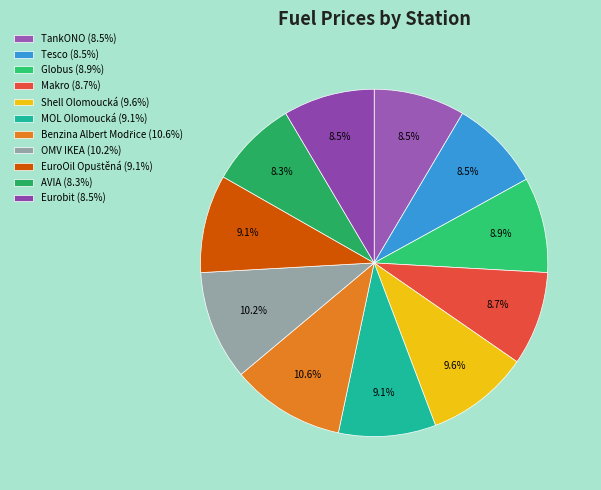

To the nearest percent, what percentage of the pie is Shell Olomoucká?

10%